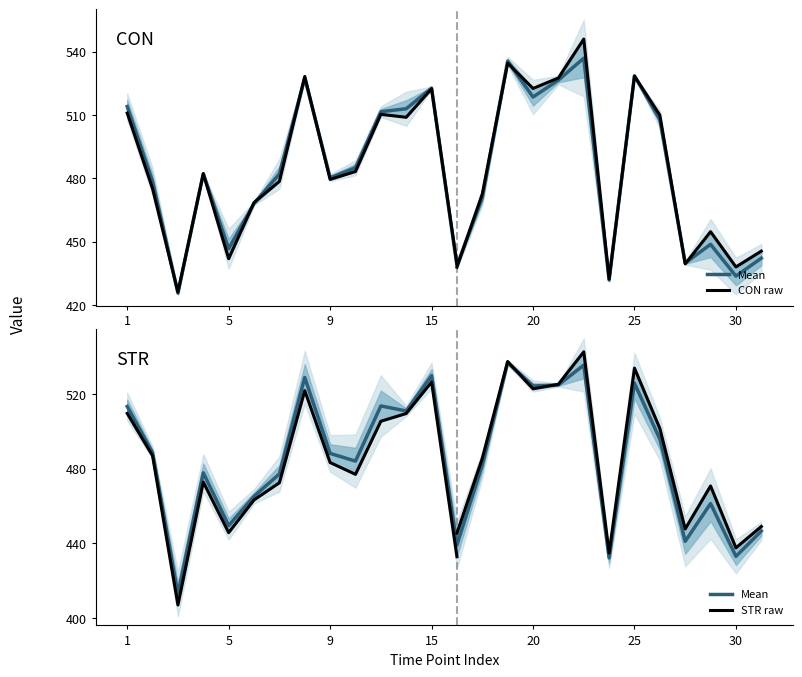

How many intersections are there between CON and STR?

15